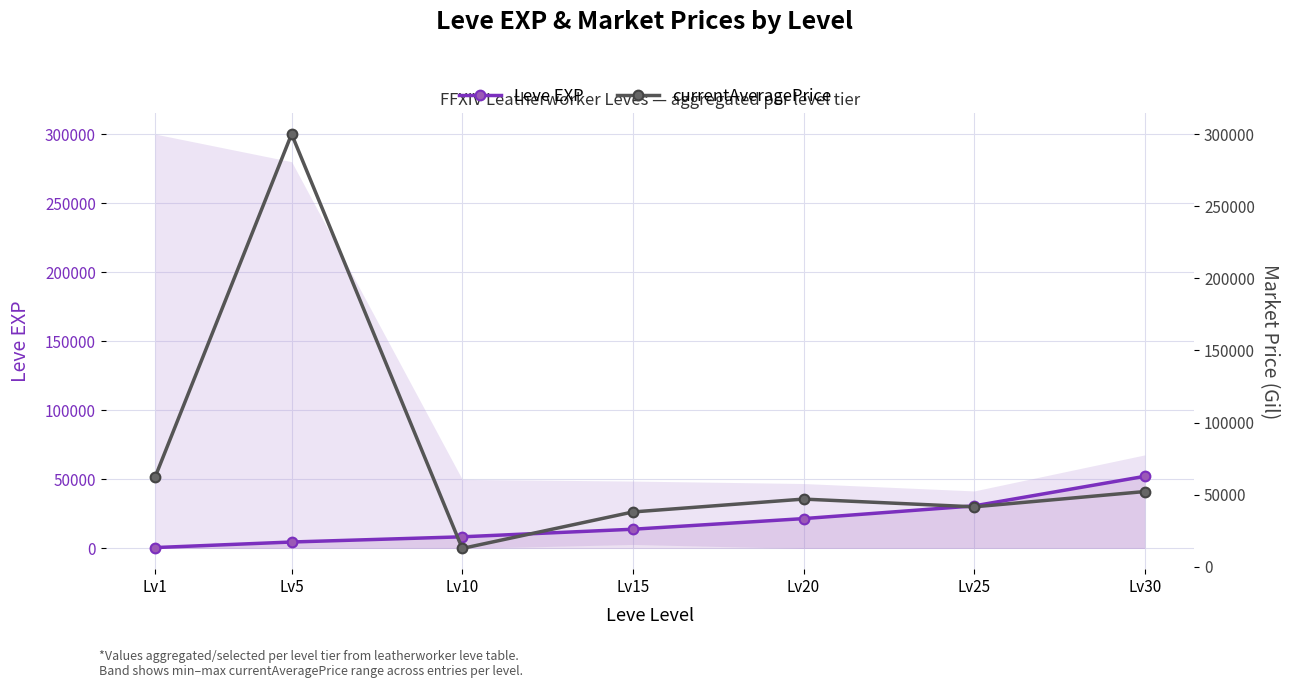

What are all the series names shown in the legend?

Leve EXP, currentAveragePrice